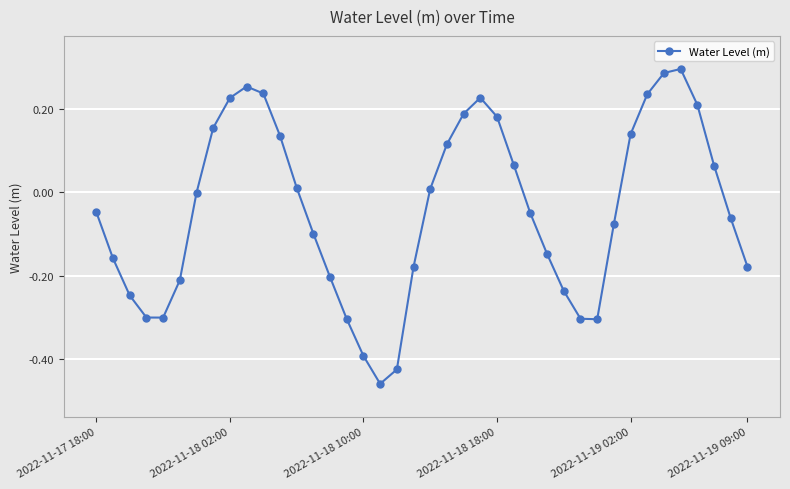

What is the value of the 14th point from the left?

-0.1